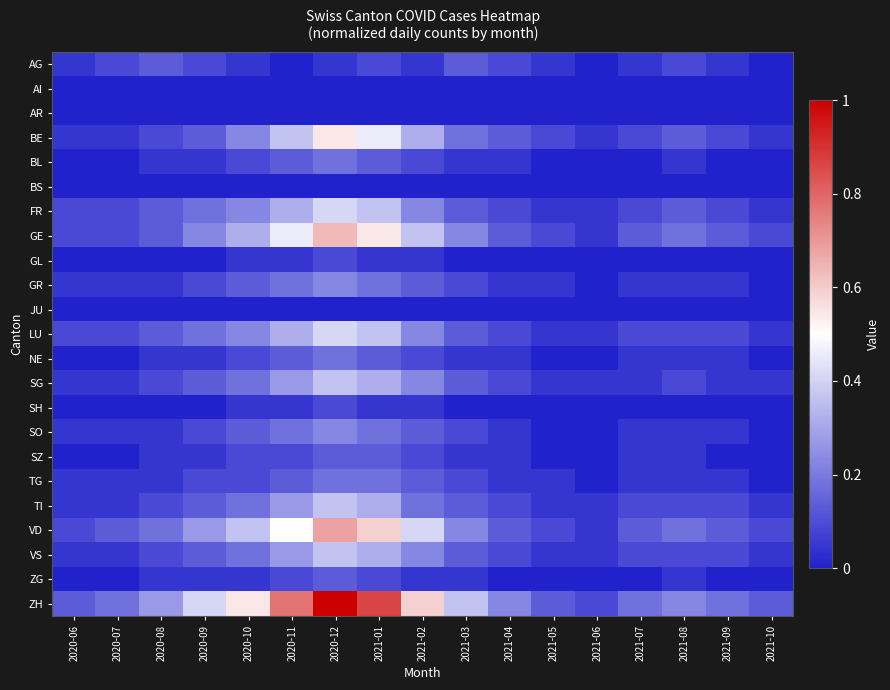

Which has a higher value, 2021-07 or 2021-05?

2021-07